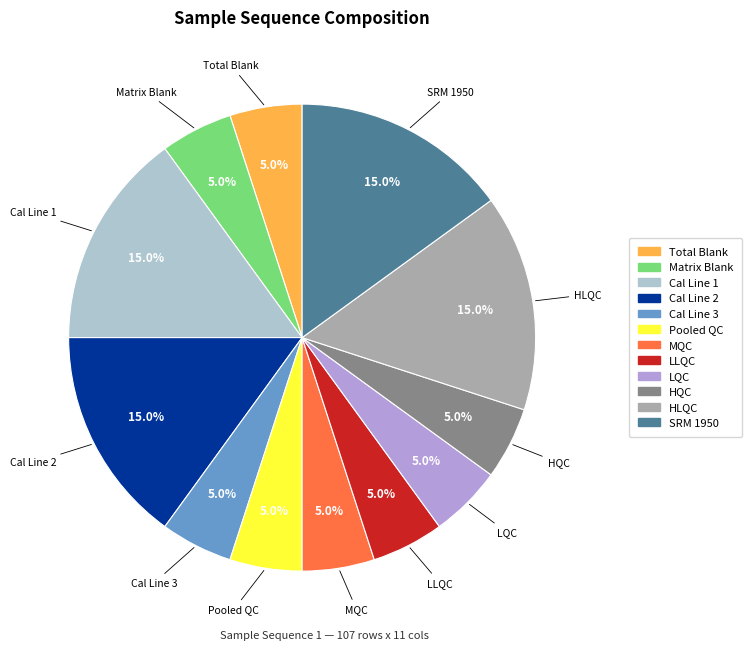

To the nearest percent, what portion does SRM 1950 represent?

15%